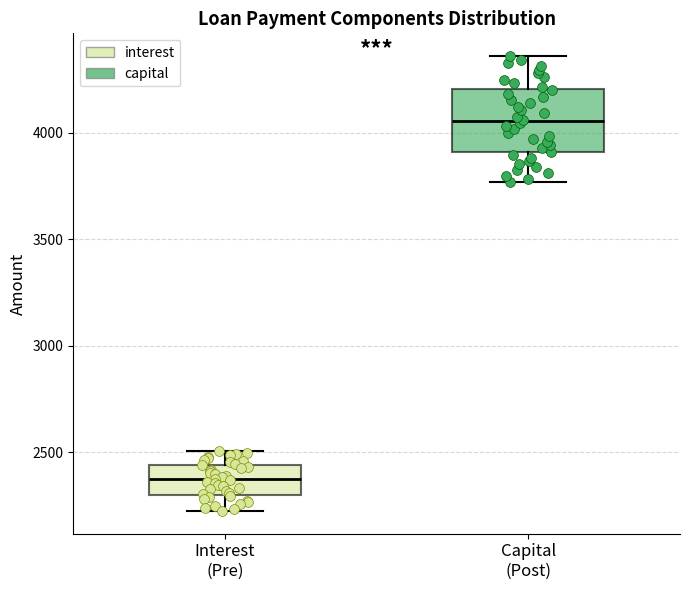

Reading left to right, read every box against the y-axis: the position of its median line, the range the box covers, and the ends of its whiskers. The values are not printed on the chart, so give them approximately, as read against the axis.

Interest (Pre): median 2350, box 2300 to 2450, whiskers 2200 to 2500
Capital (Post): median 4050, box 3900 to 4200, whiskers 3750 to 4350